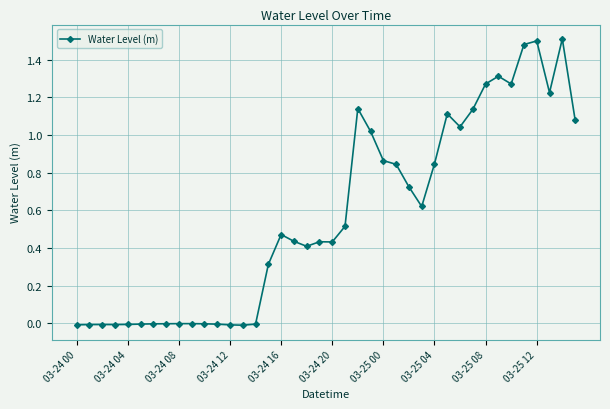

What is the sum of all values?

22.9